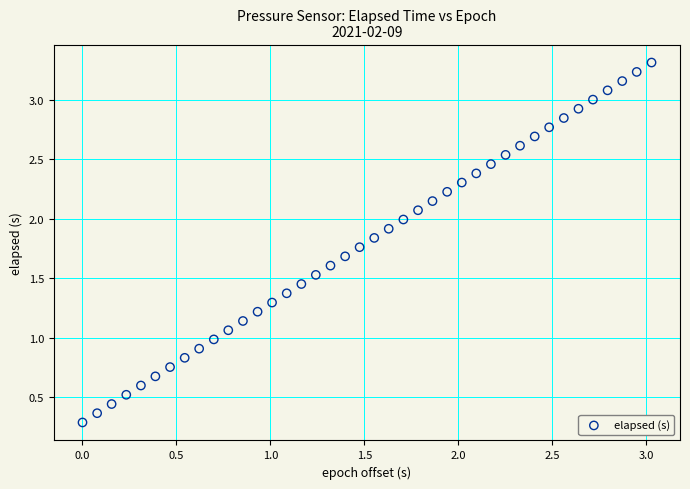

What is the range of Y values (max minus min)?

3.0